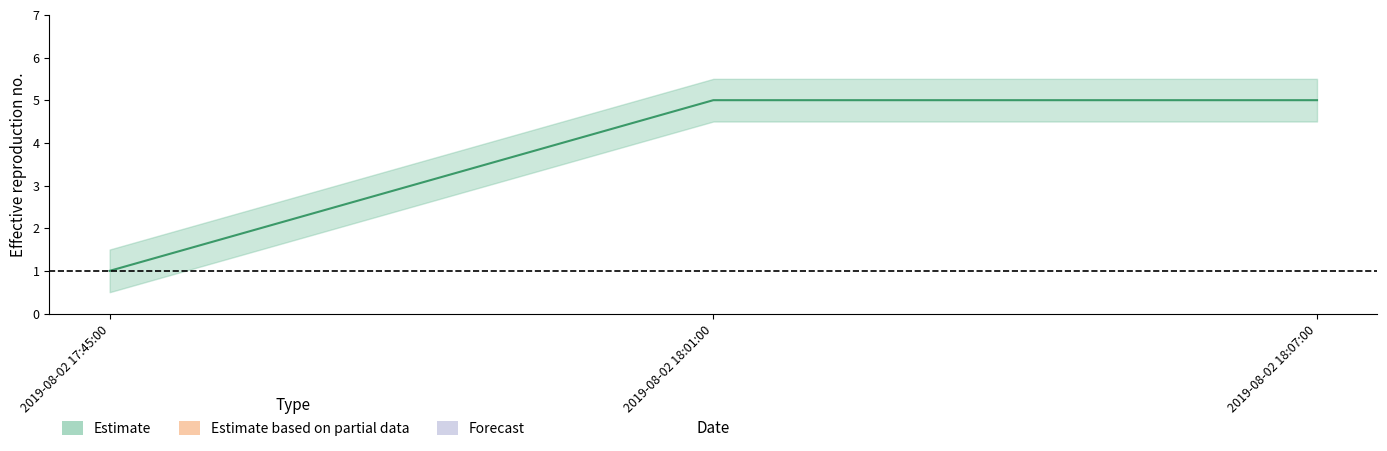

What is the value of the 1st point from the left?

1